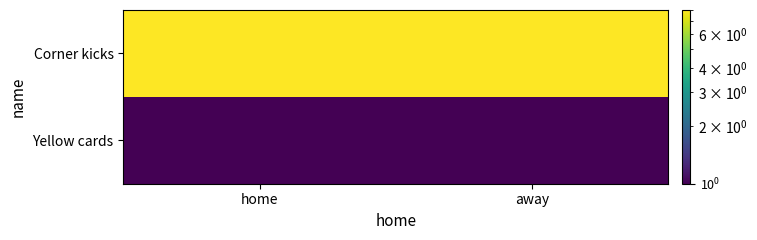

What is the greatest value displayed?

8